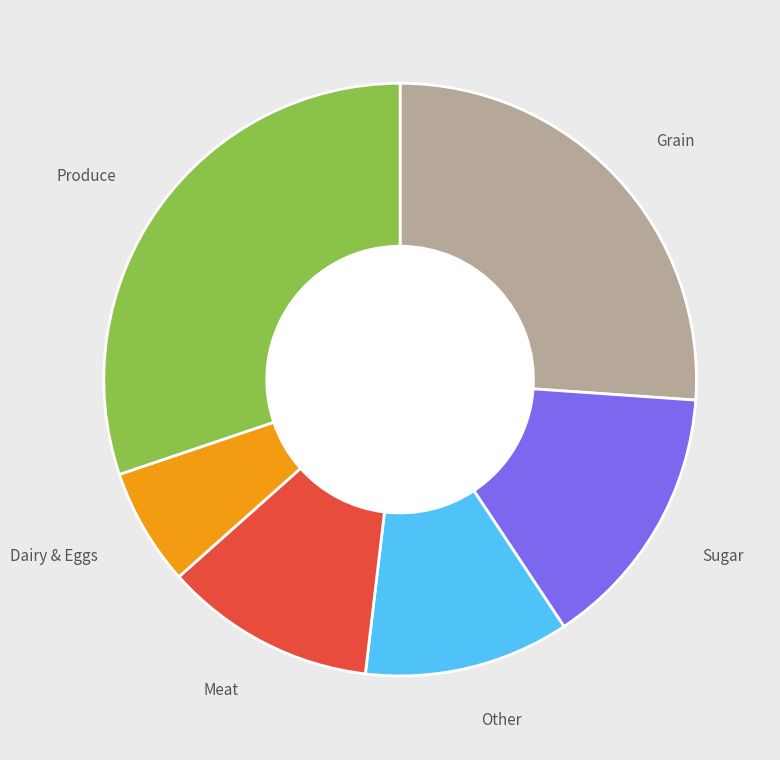

Which slice is the largest?

Produce